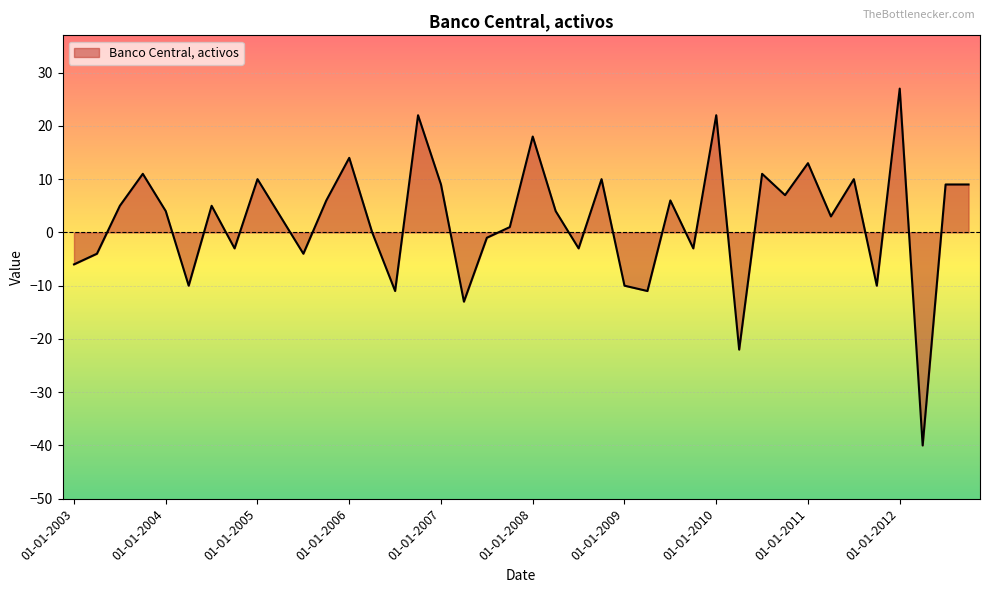

What is the difference between the maximum and minimum values?

67